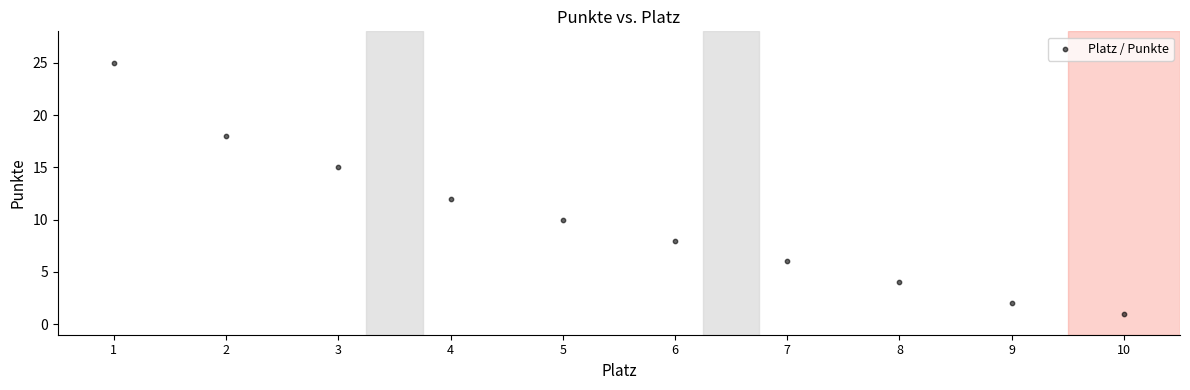

What Y value in the scatter plot is closest to 13?

12